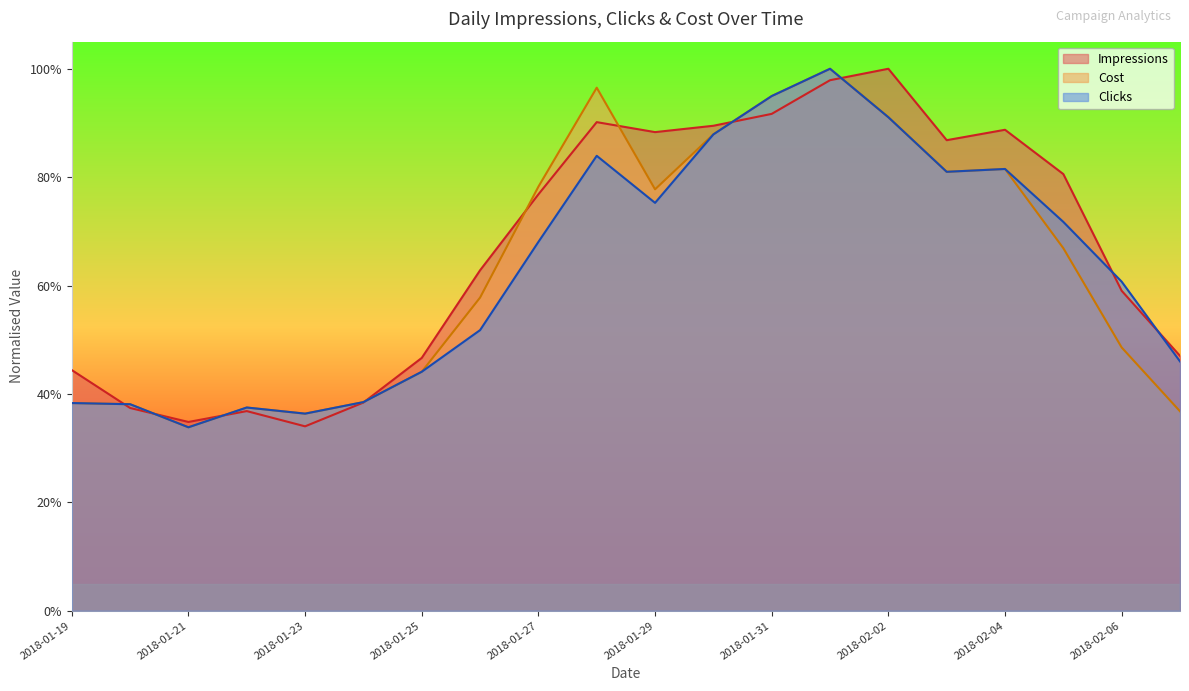

In Clicks, how many points are higher than both neighbors (excluding endpoints)?

4